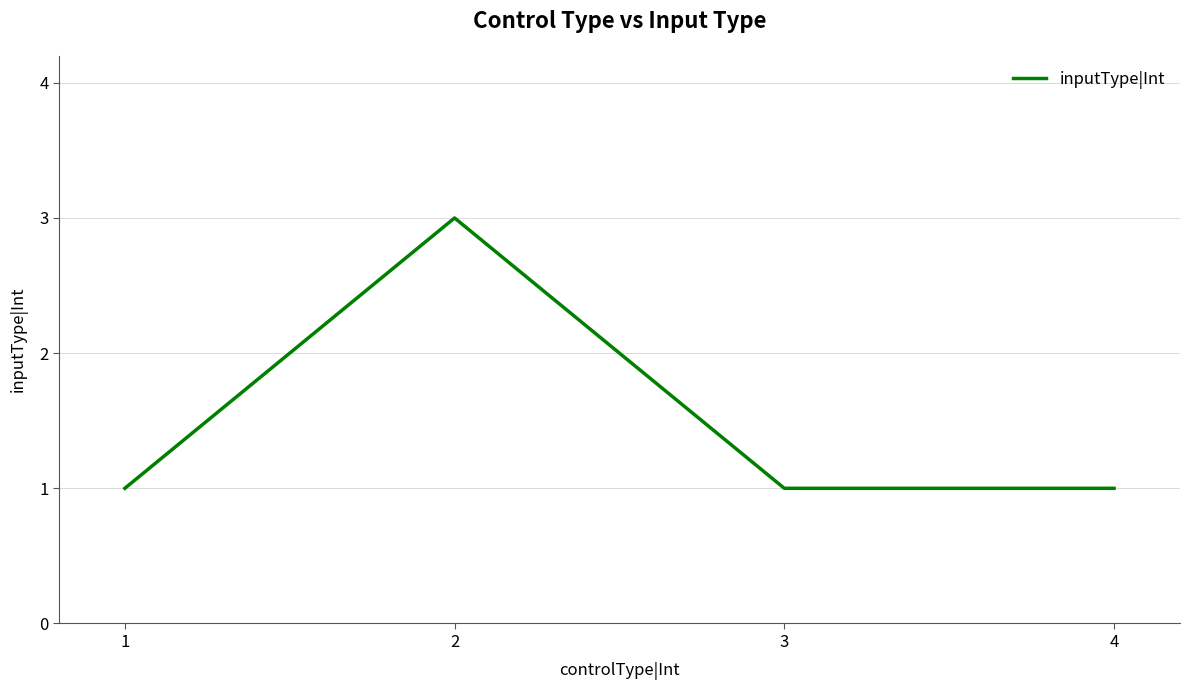

Reading left to right, transcribe all the data shown in this chart.

1	3	1	1